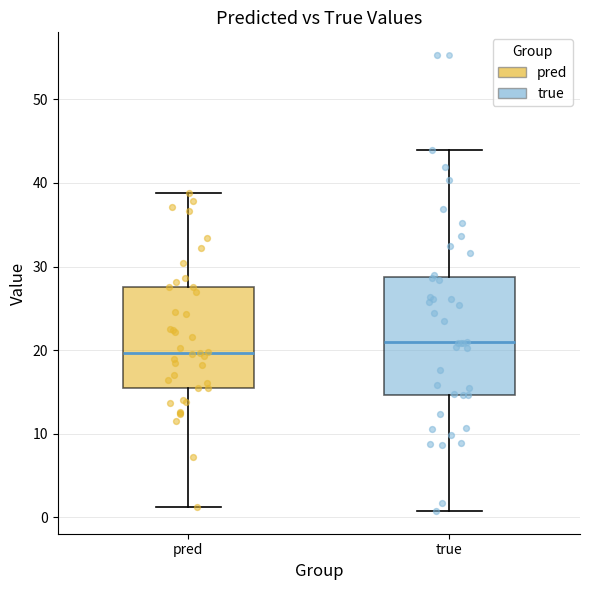

Which box has the highest median line?

true